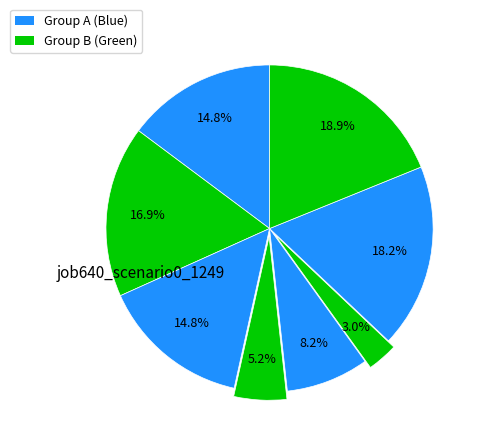

How many slices are in this pie chart?

8